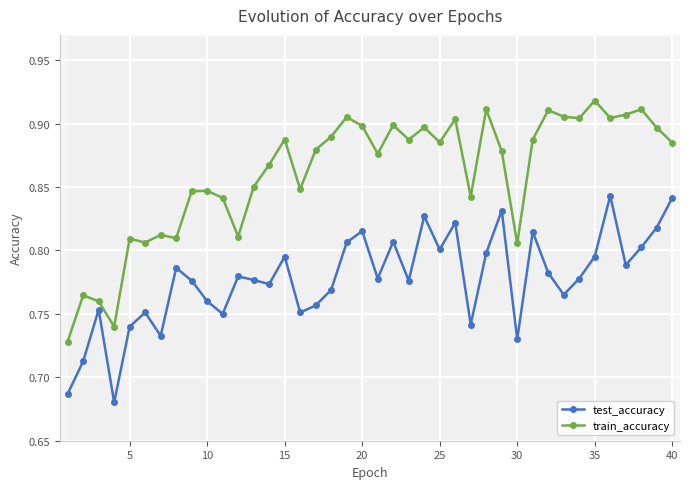

What is the maximum value shown in the chart?

0.9